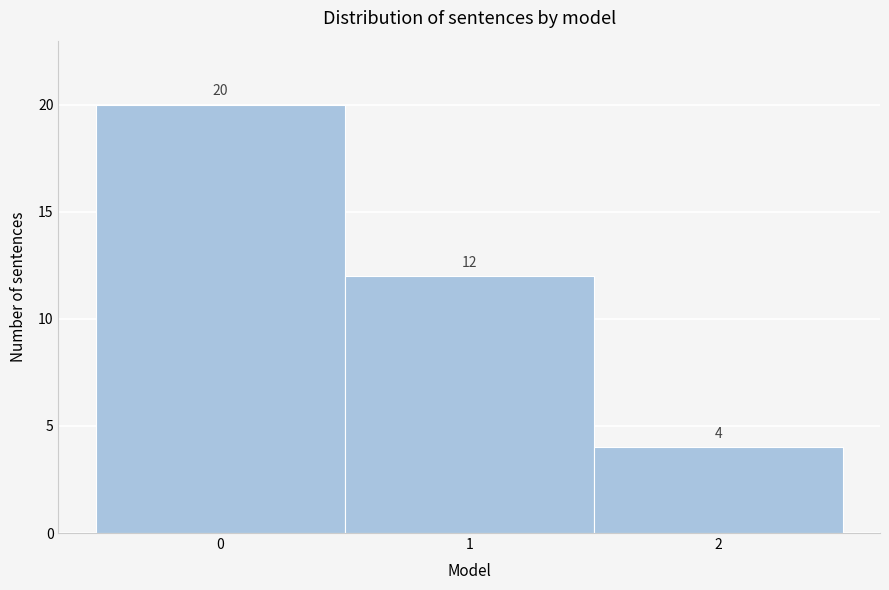

Reading left to right, extract all data points from this chart.

20	12	4